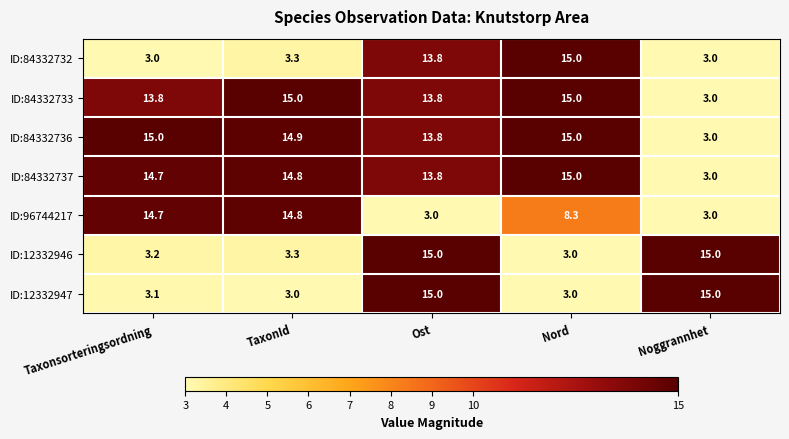

Between TaxonId and Nord, which series saw the biggest shift?

ID:84332732